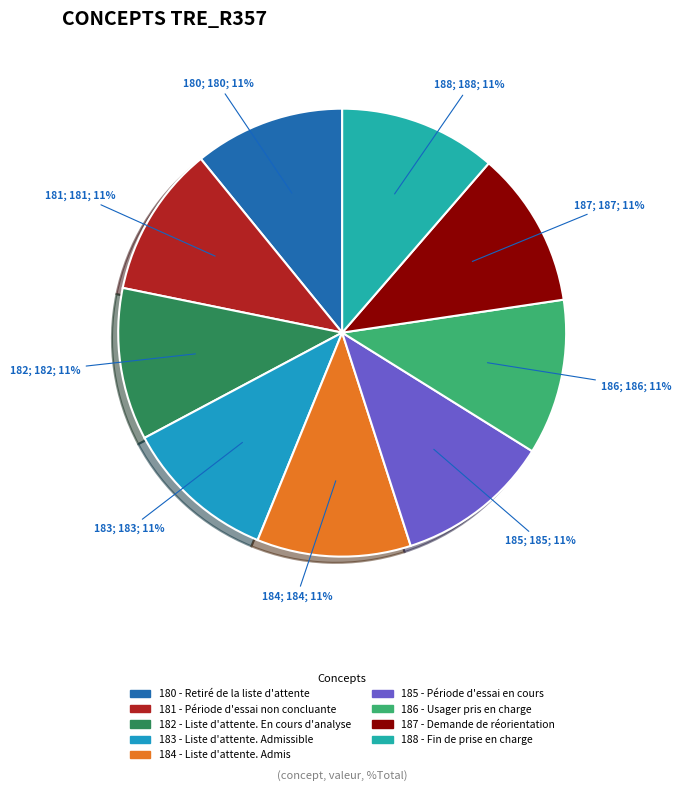

The 184 - Liste d'attente. Admis slice represents 1% of the pie. True or false?

False